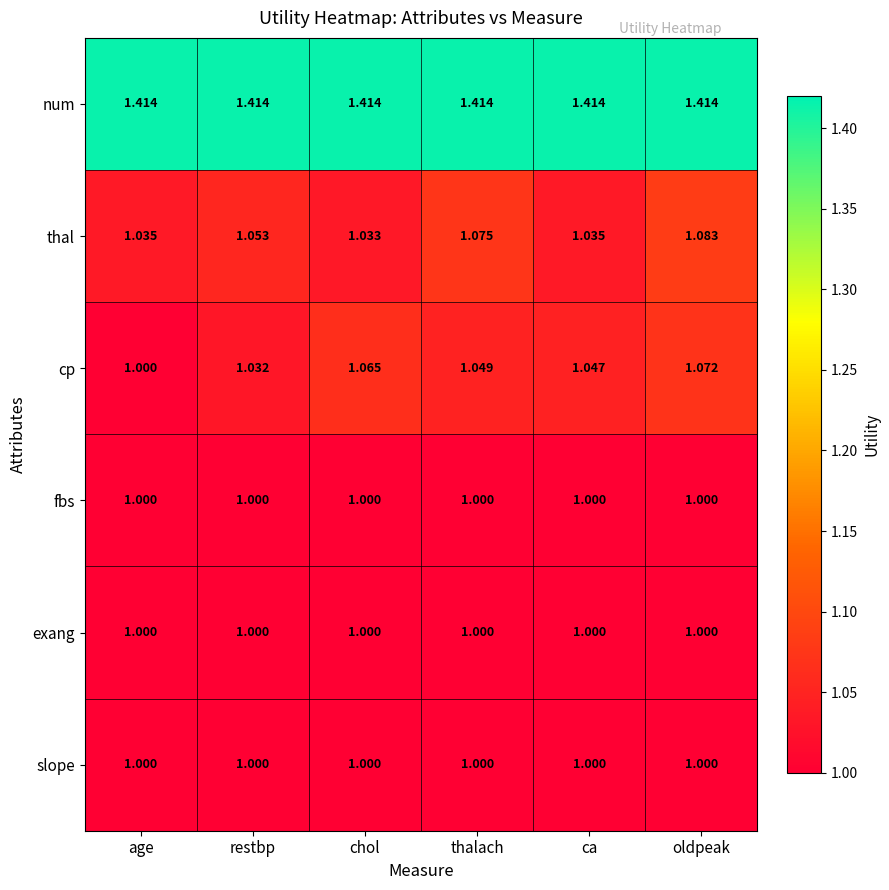

Which series changed the most between chol and ca?

cp